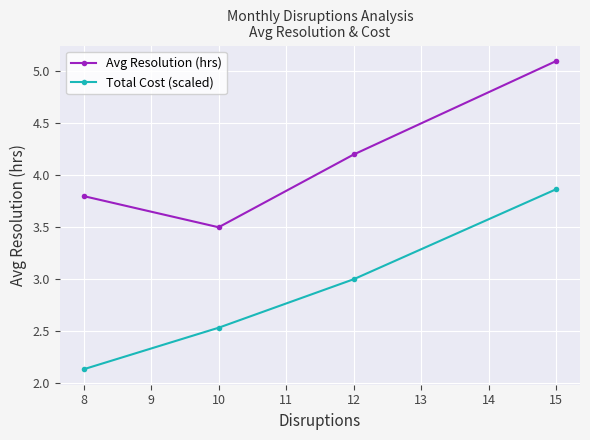

Where does the Avg Resolution (hrs) series first go above 4?

12